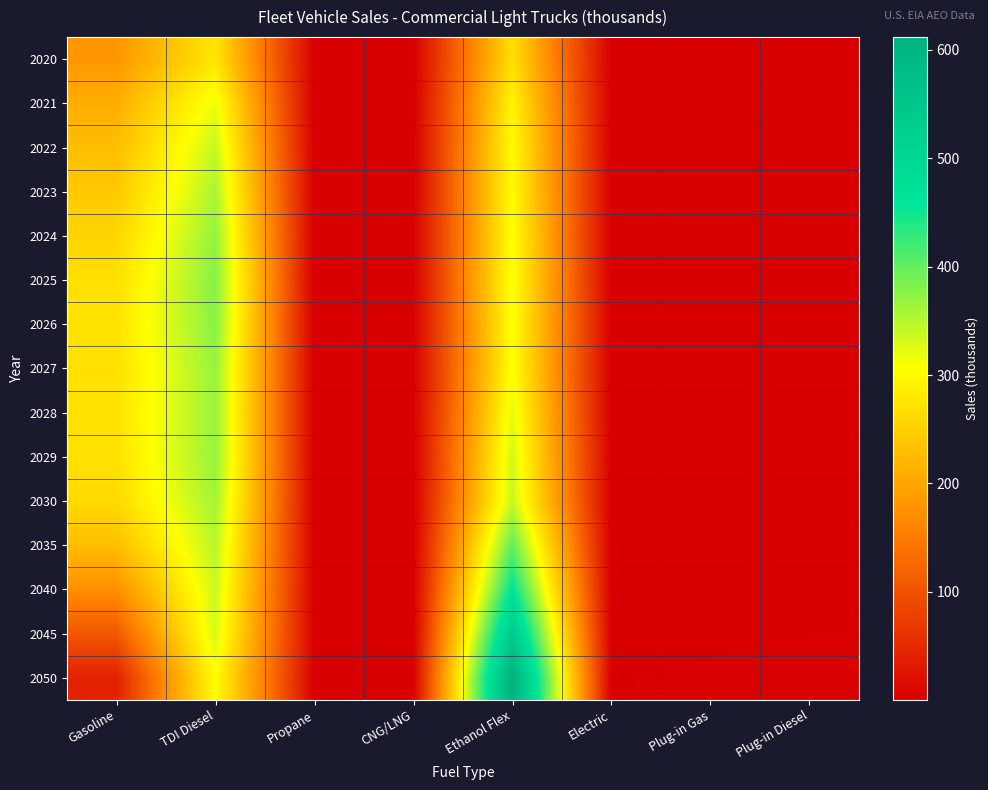

Which label corresponds to the smallest value in the chart?

CNG/LNG